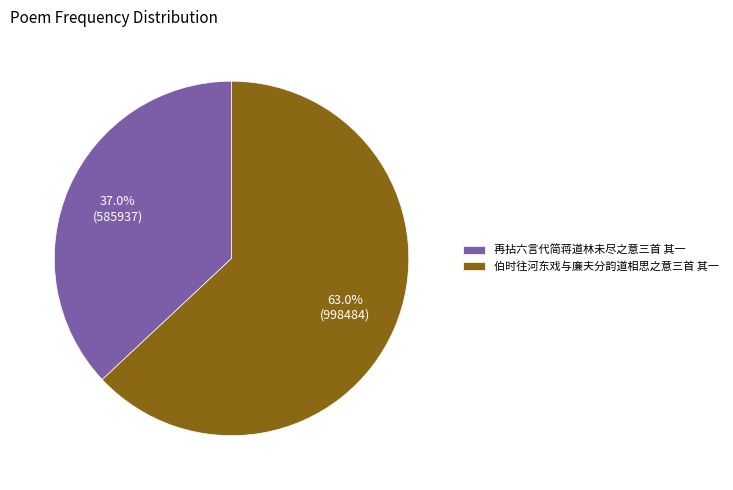

The 伯时往河东戏与廉夫分韵道相思之意三首 其一 slice represents 50% of the pie. True or false?

False